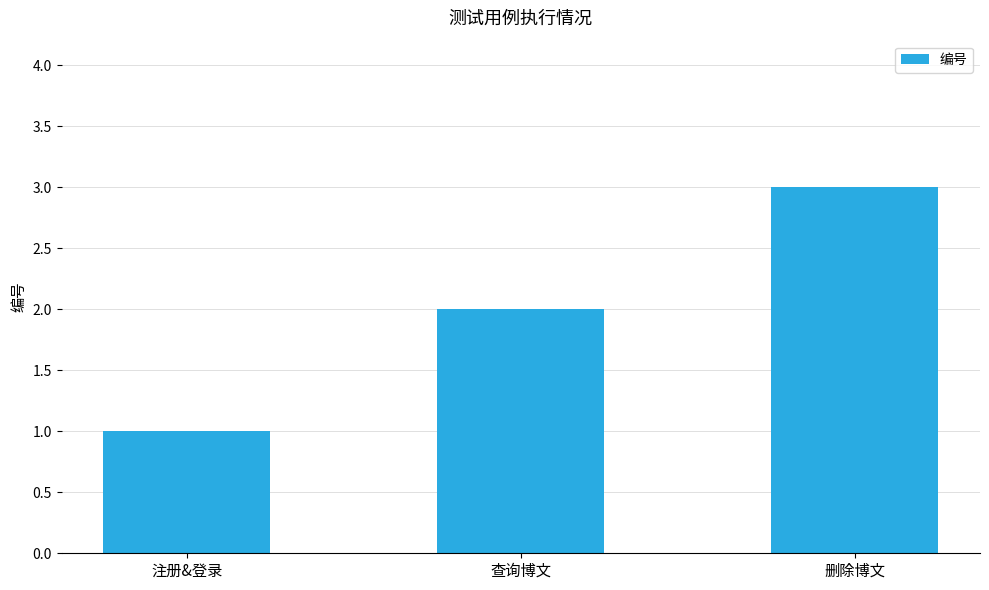

How many series are shown in this chart?

1